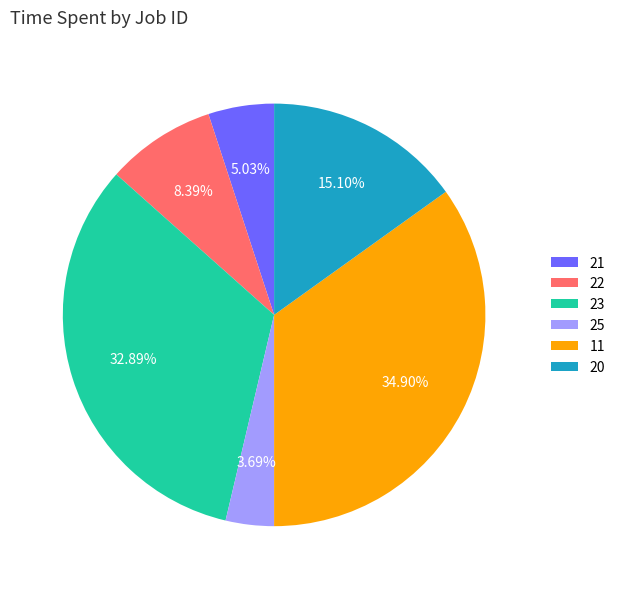

Is there a majority slice in this chart?

No